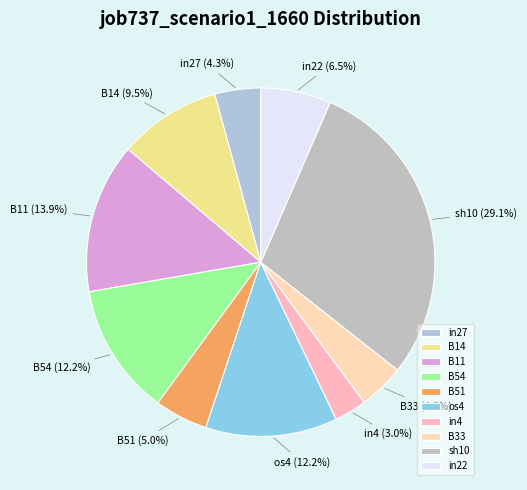

Is there any slice that represents more than half of the pie?

No